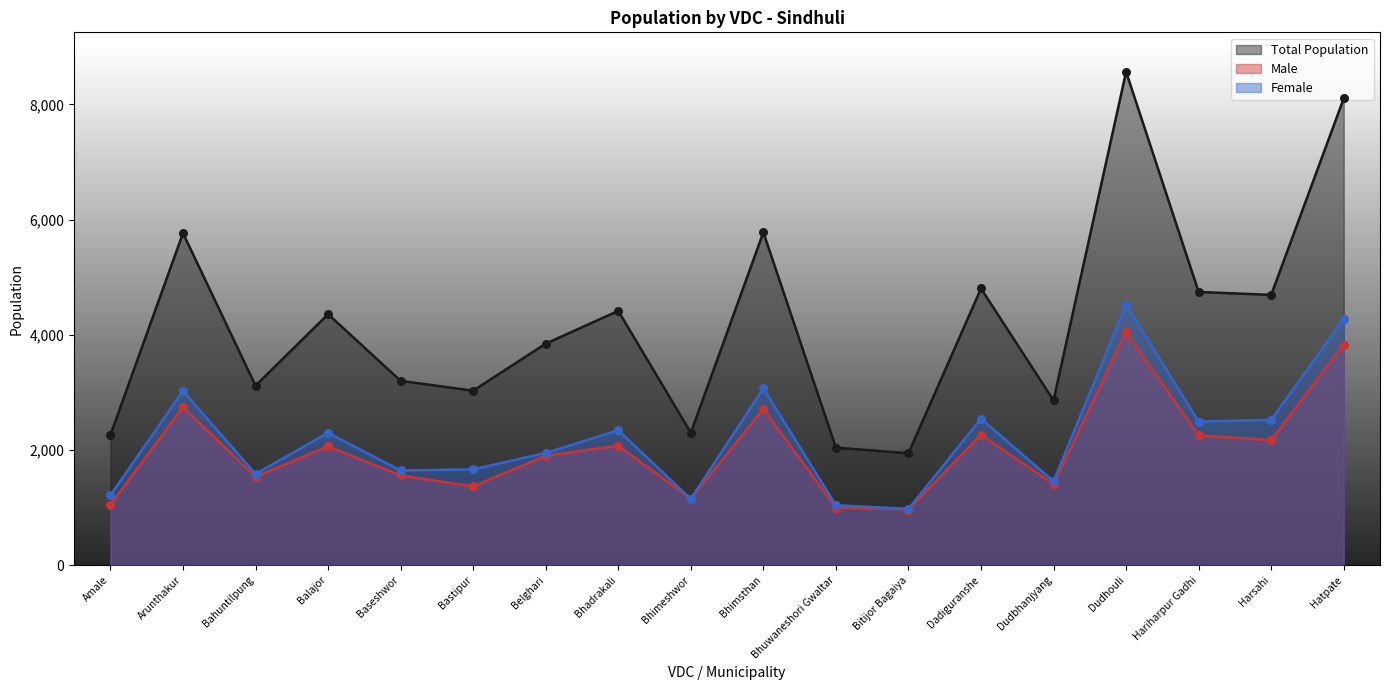

Which series contains the lowest Y value?

Male